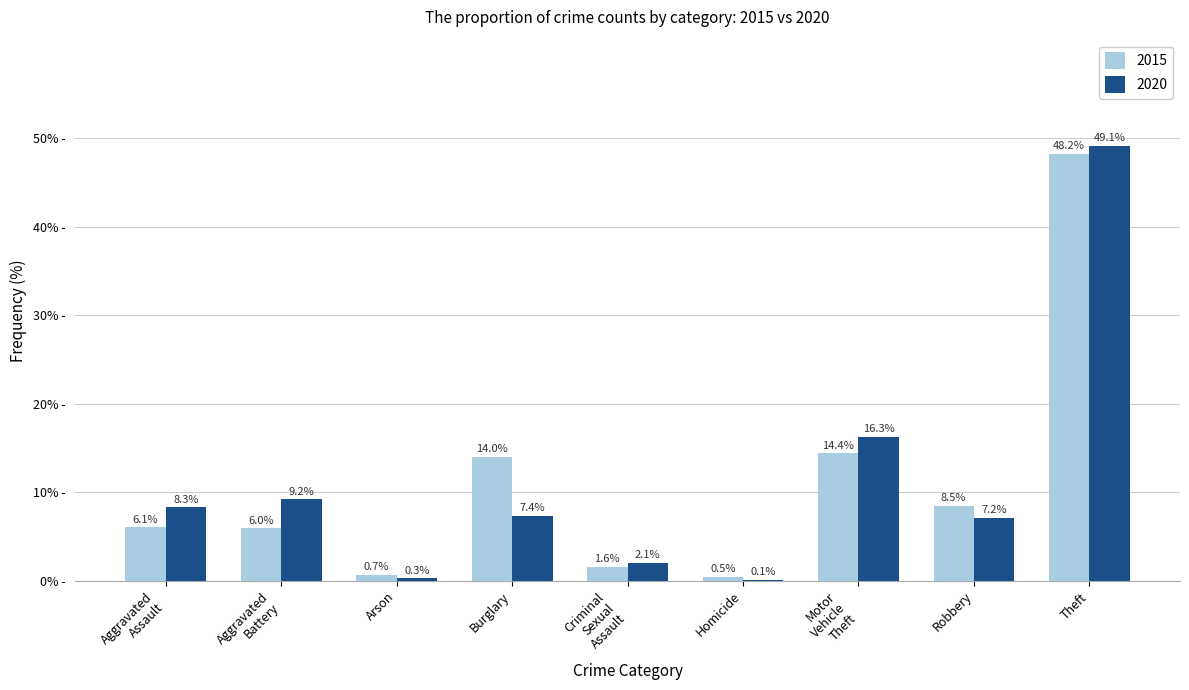

At which label is 2015 closest to 24?

Motor
Vehicle
Theft